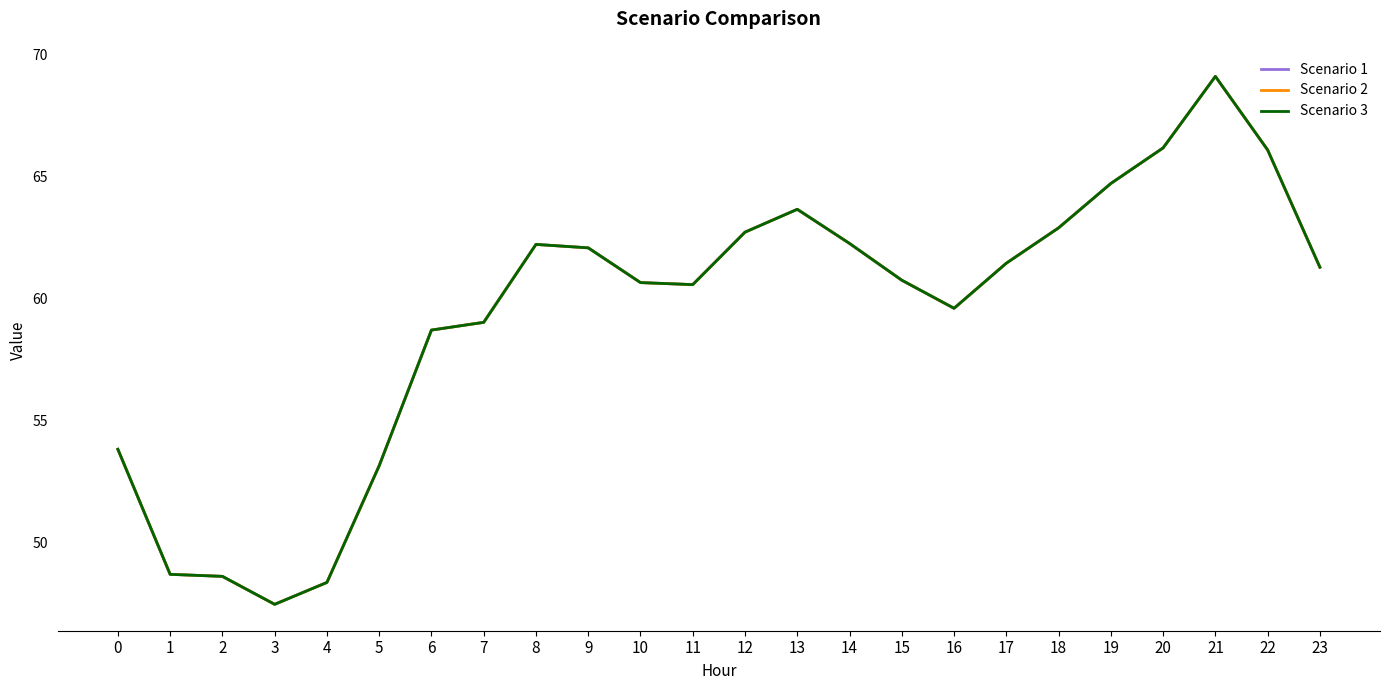

The value of Scenario 3 at 16 is 59.6. True or false?

True